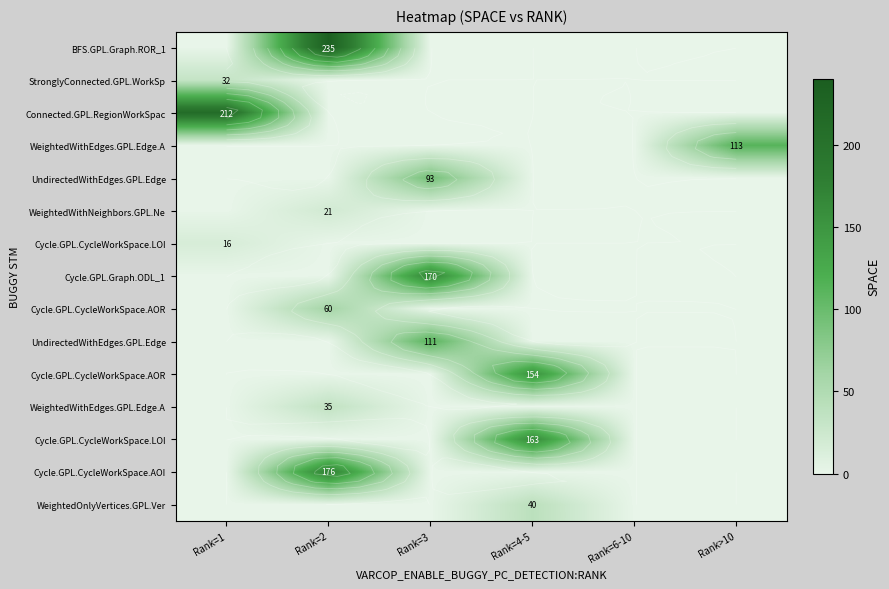

What is the maximum value shown in the chart?

235